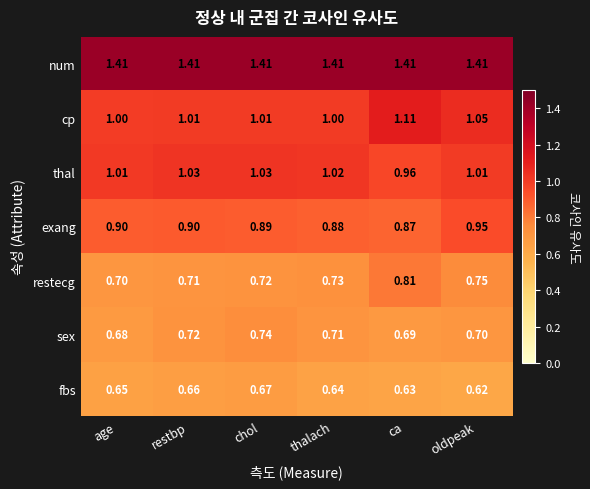

Between restbp and chol, which series saw the biggest shift?

sex